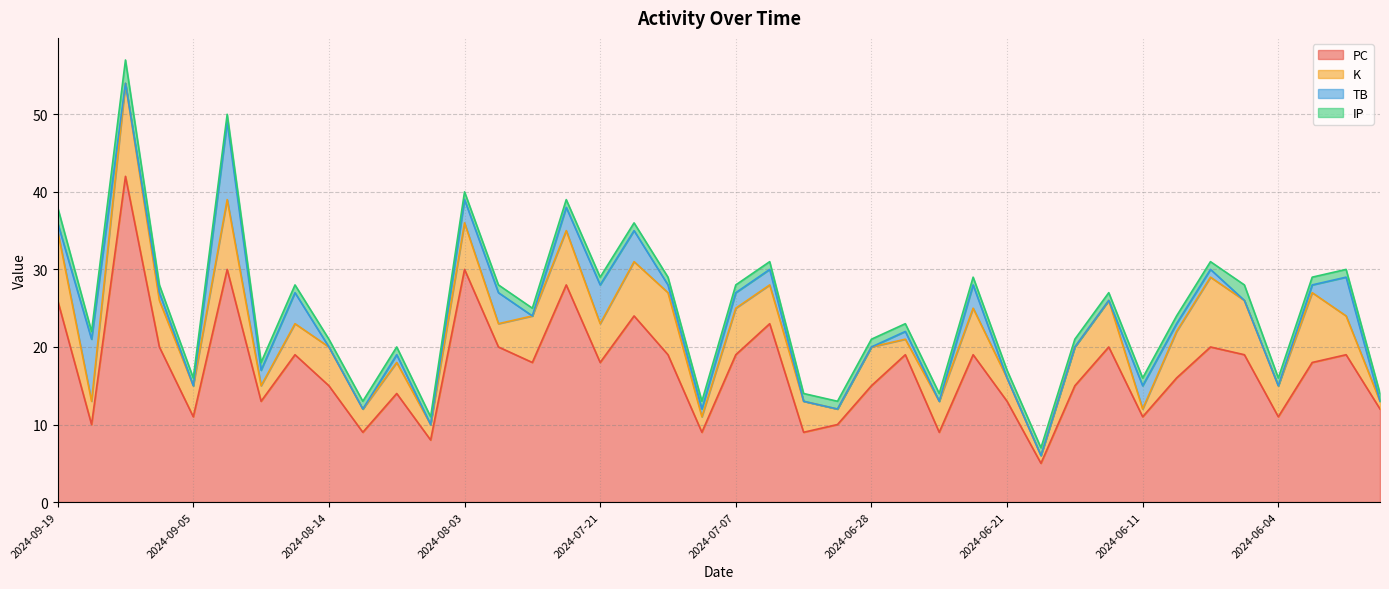

Which series has the widest spread of values?

PC